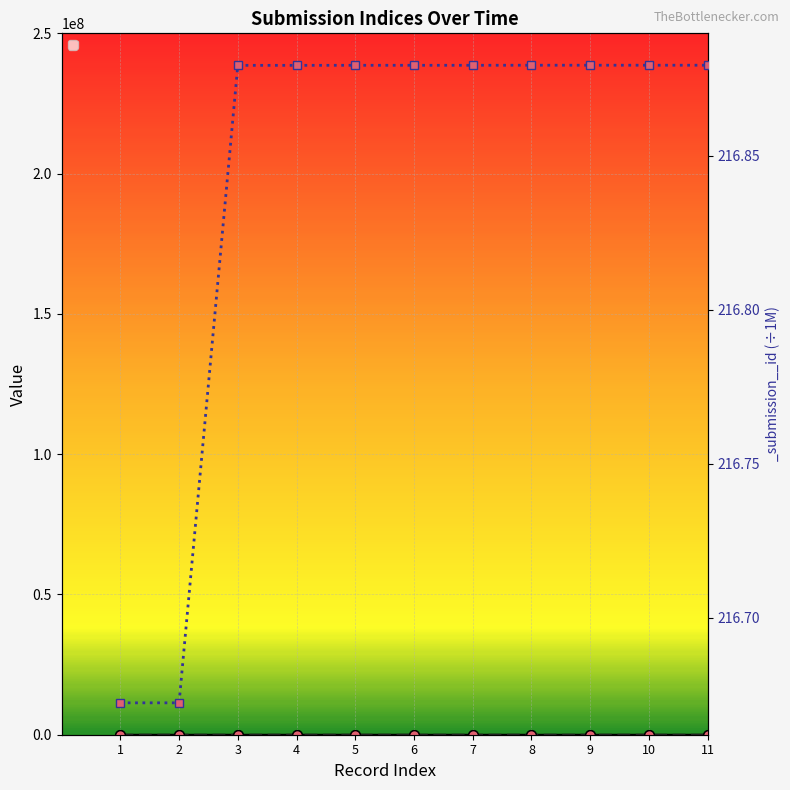

Rank the series by their maximum value, from highest to lowest.

_submission__id, _parent_index, _index